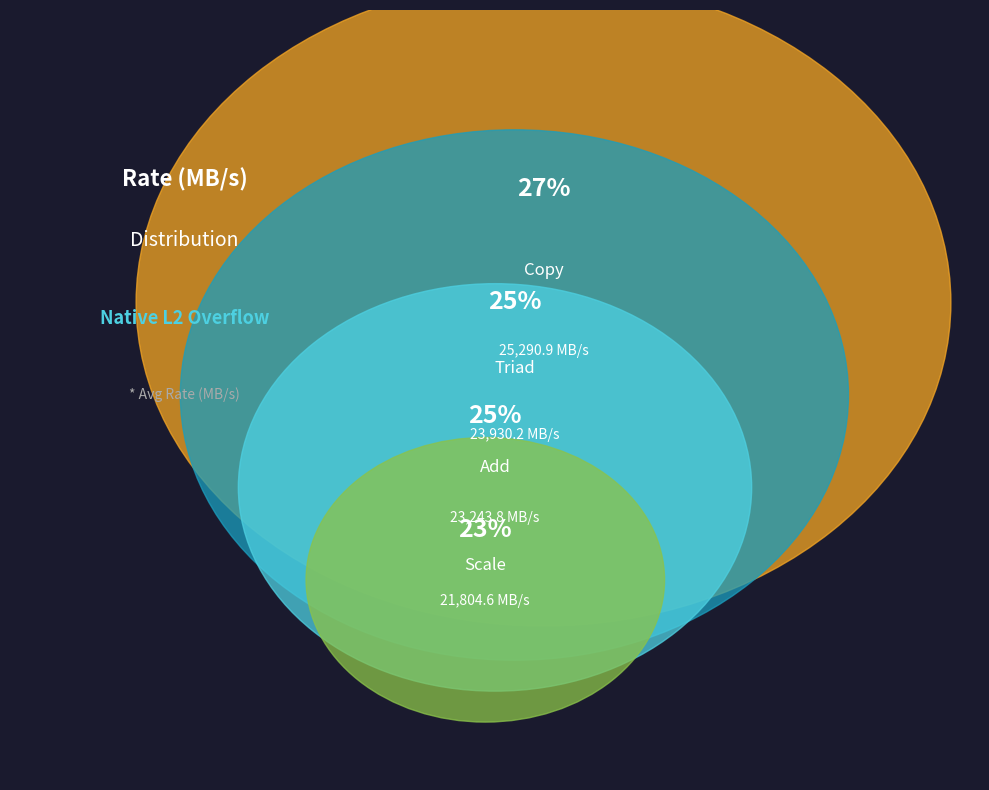

What is the smallest slice in the pie chart?

Scale